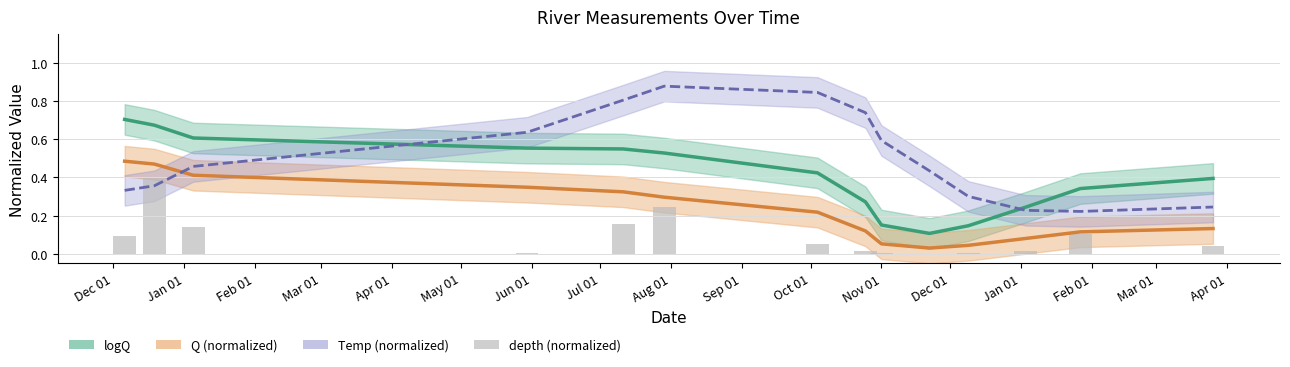

How many values exceed 0?

13